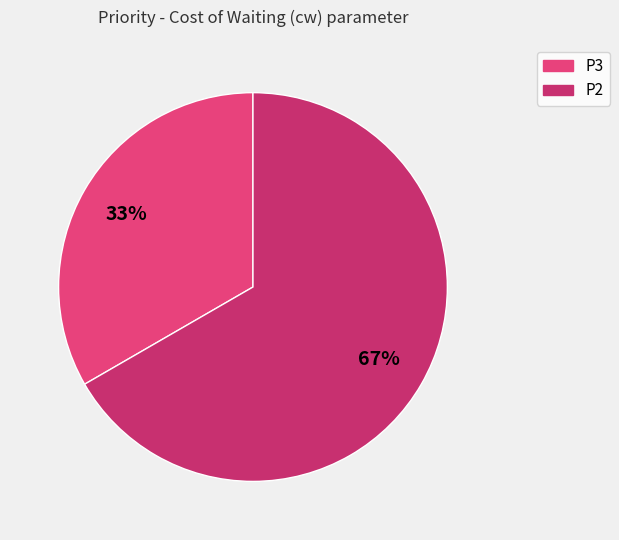

Does P2 account for over 50% of the chart?

Yes